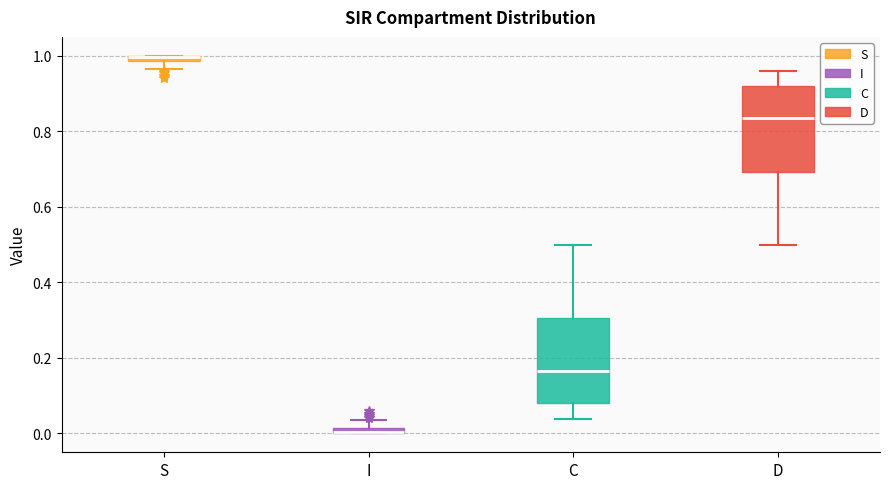

Where is the upper edge of the box for S on the y-axis? The values are not printed on the chart, so give them approximately, as read against the axis.

1.00